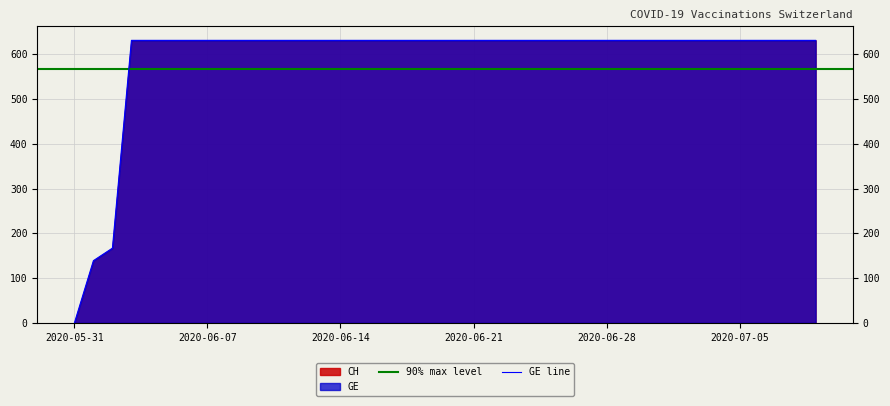

The chart shows a value of 631 at 2020-07-02. True or false?

True